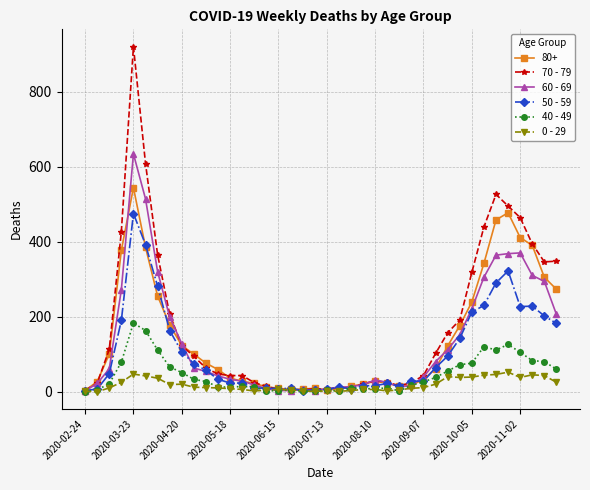

True or false: 60 - 69 has more than 1 points higher than both neighbors.

True